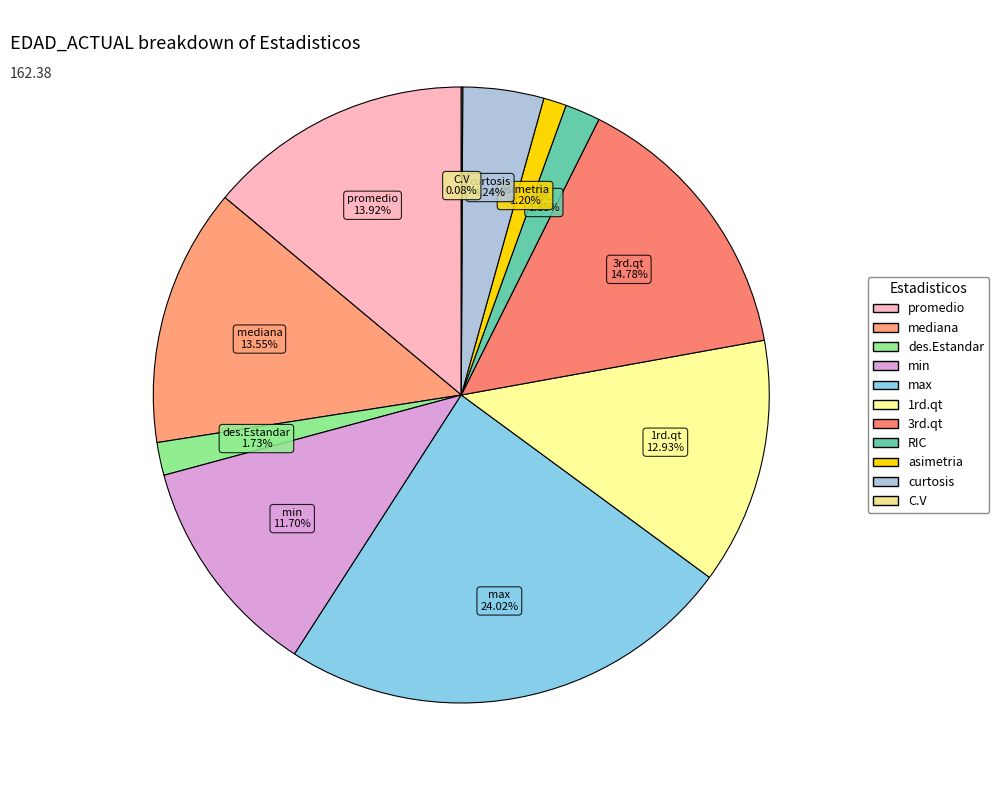

What is the largest slice in the pie chart?

max